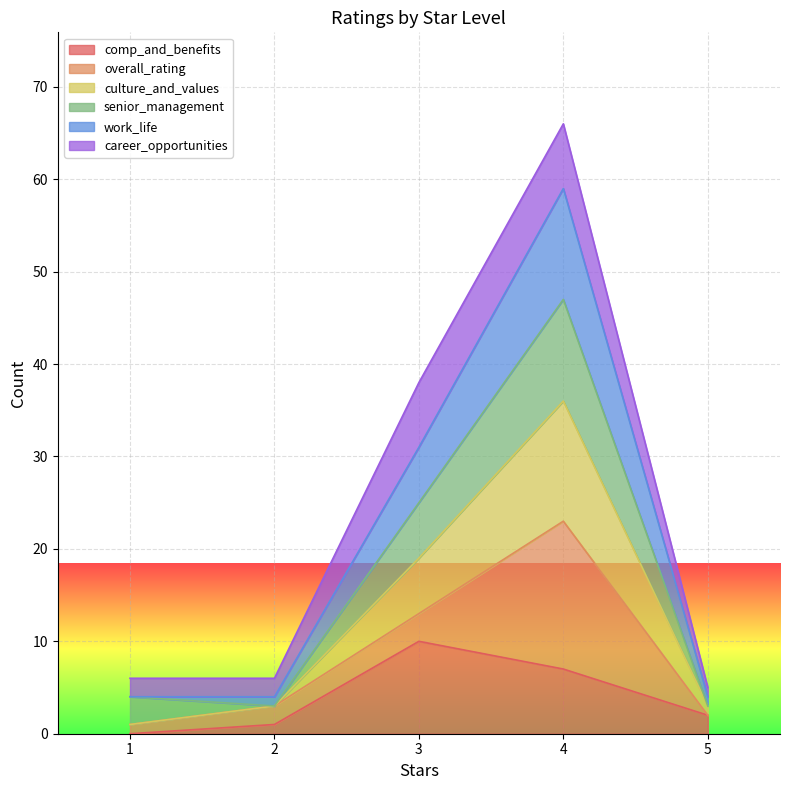

What is the sum of the comp_and_benefits values at 4 and 1?

7